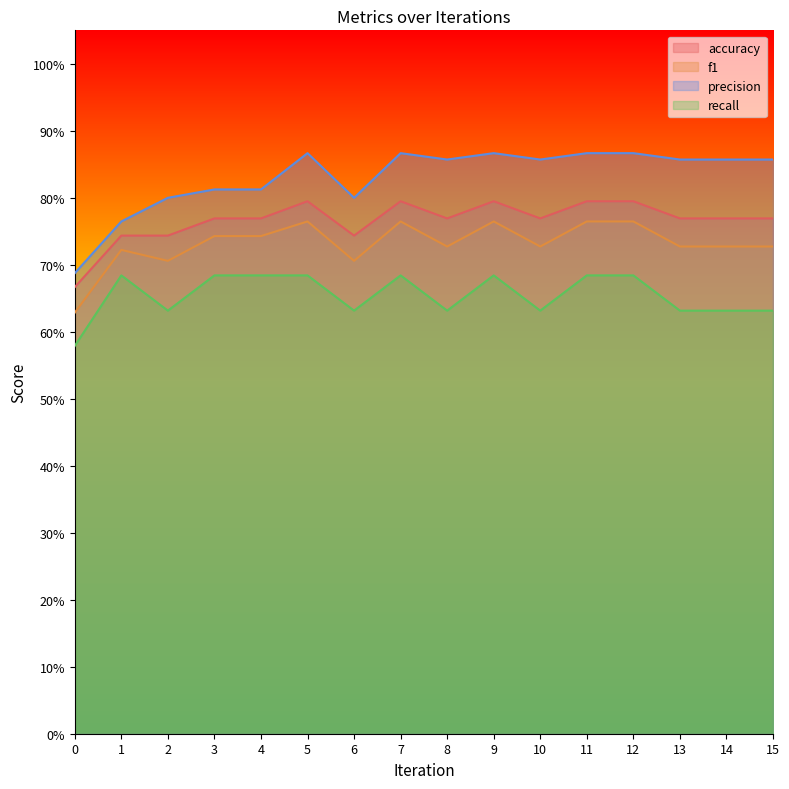

Is it true that recall equals 0.6 at 13?

True